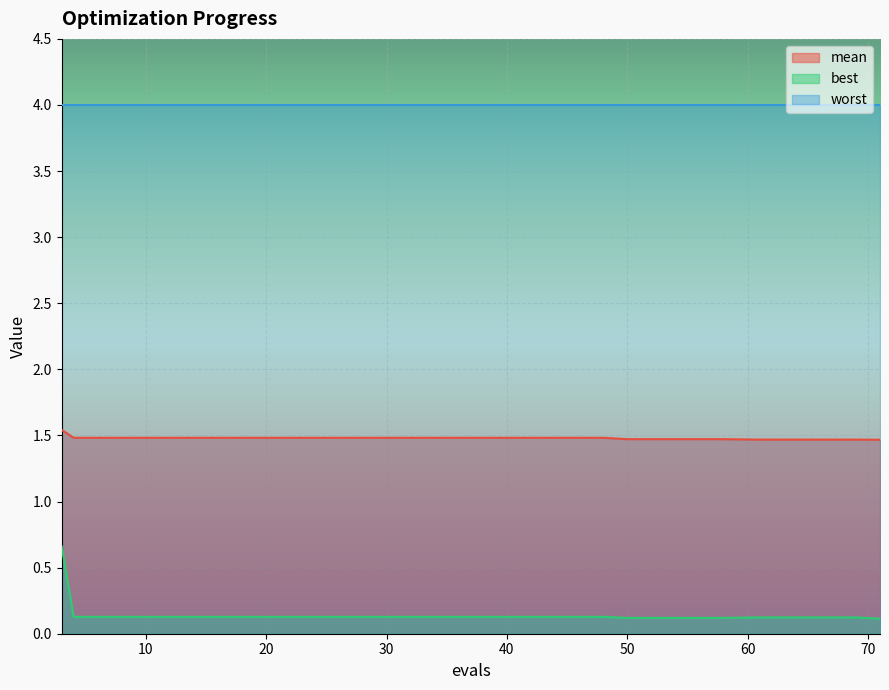

How many distinct data groups are displayed?

3